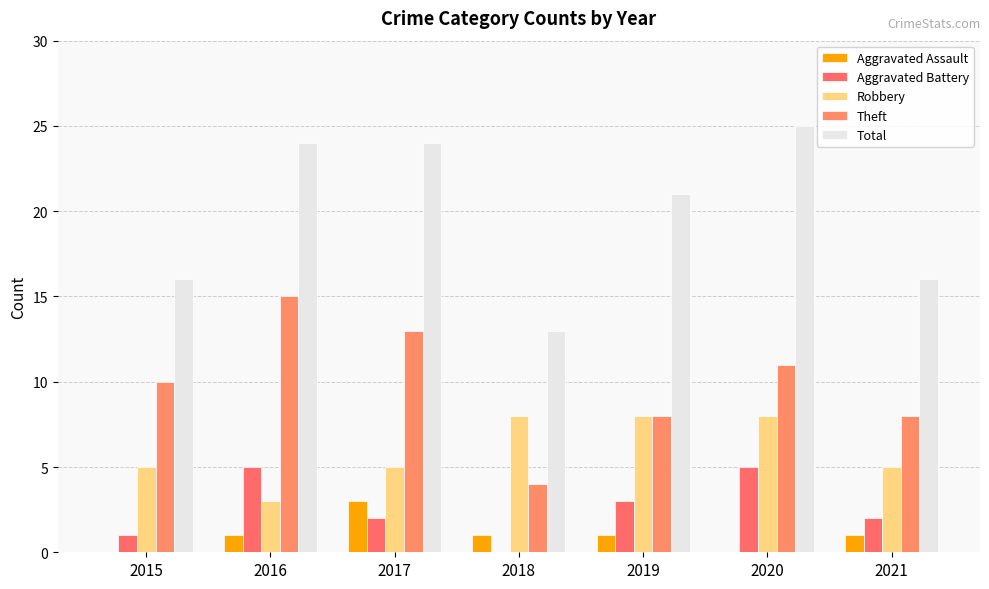

At which category is the sum across all series the highest?

2020